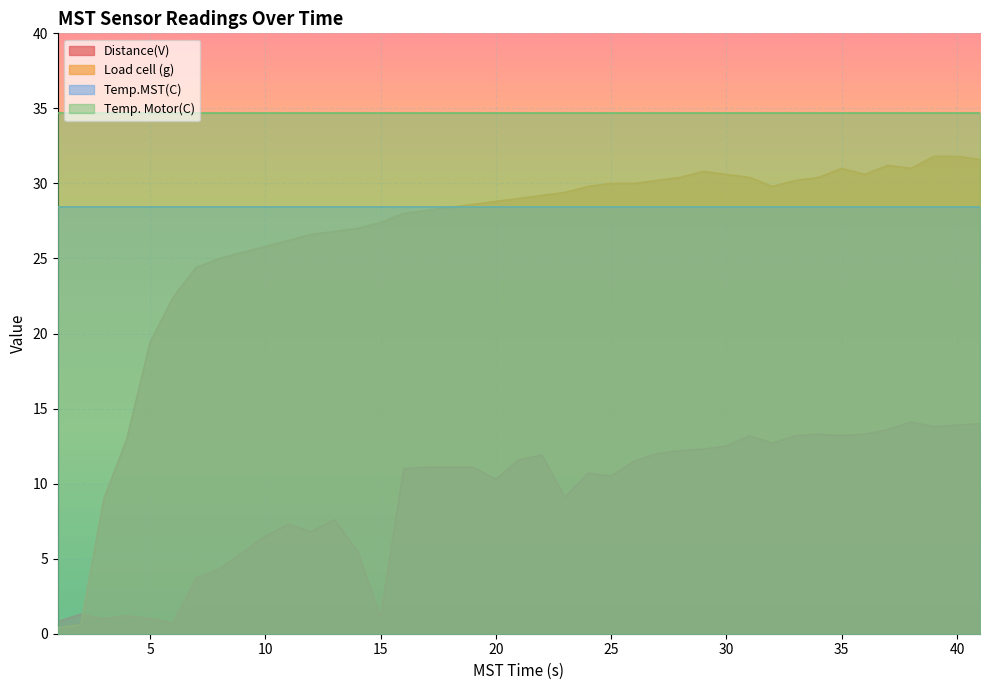

The value of Distance(V) at 35 is 23.1. True or false?

False